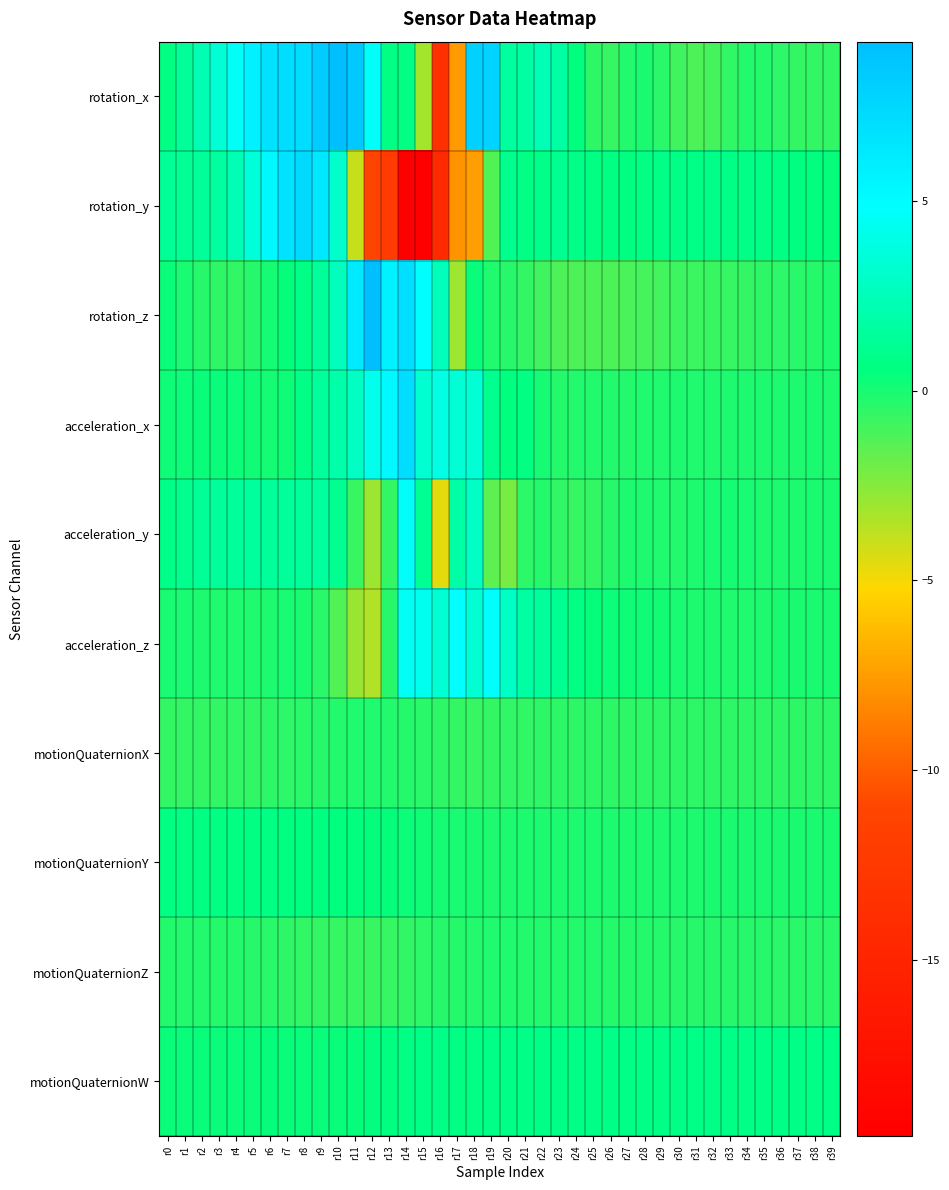

What is the total value across all series at r26?

-1.6